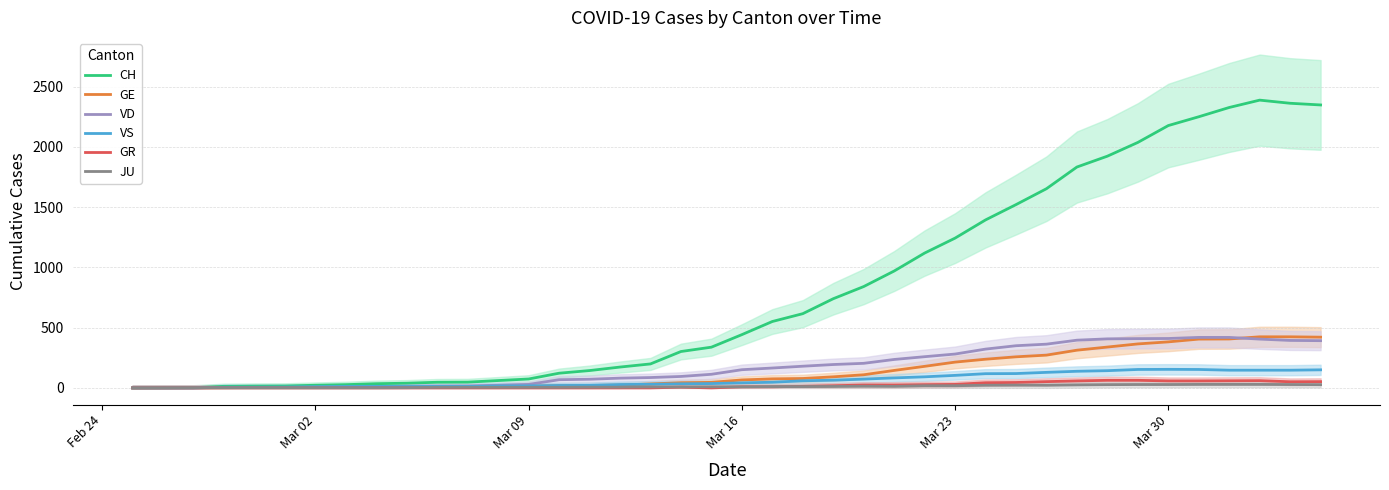

What is the highest value of the VS series?

154